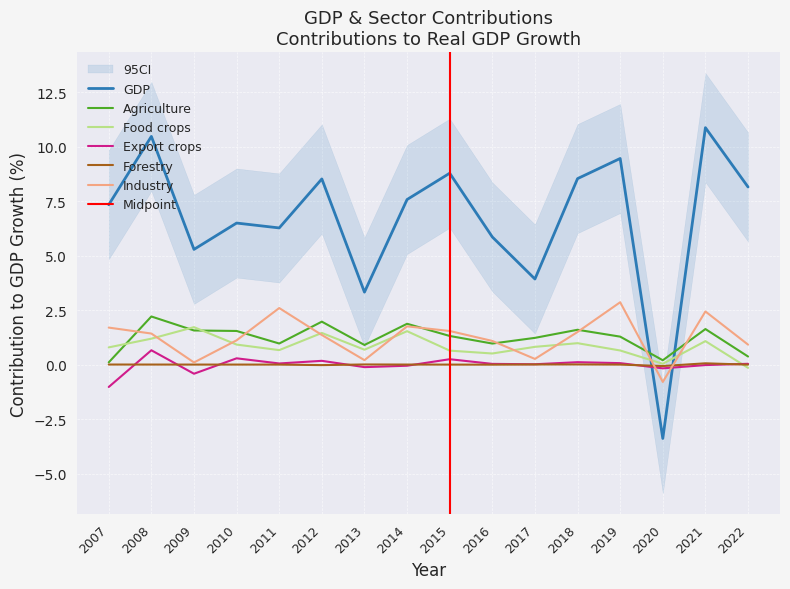

Where does the Industry series first go above 1?

2007